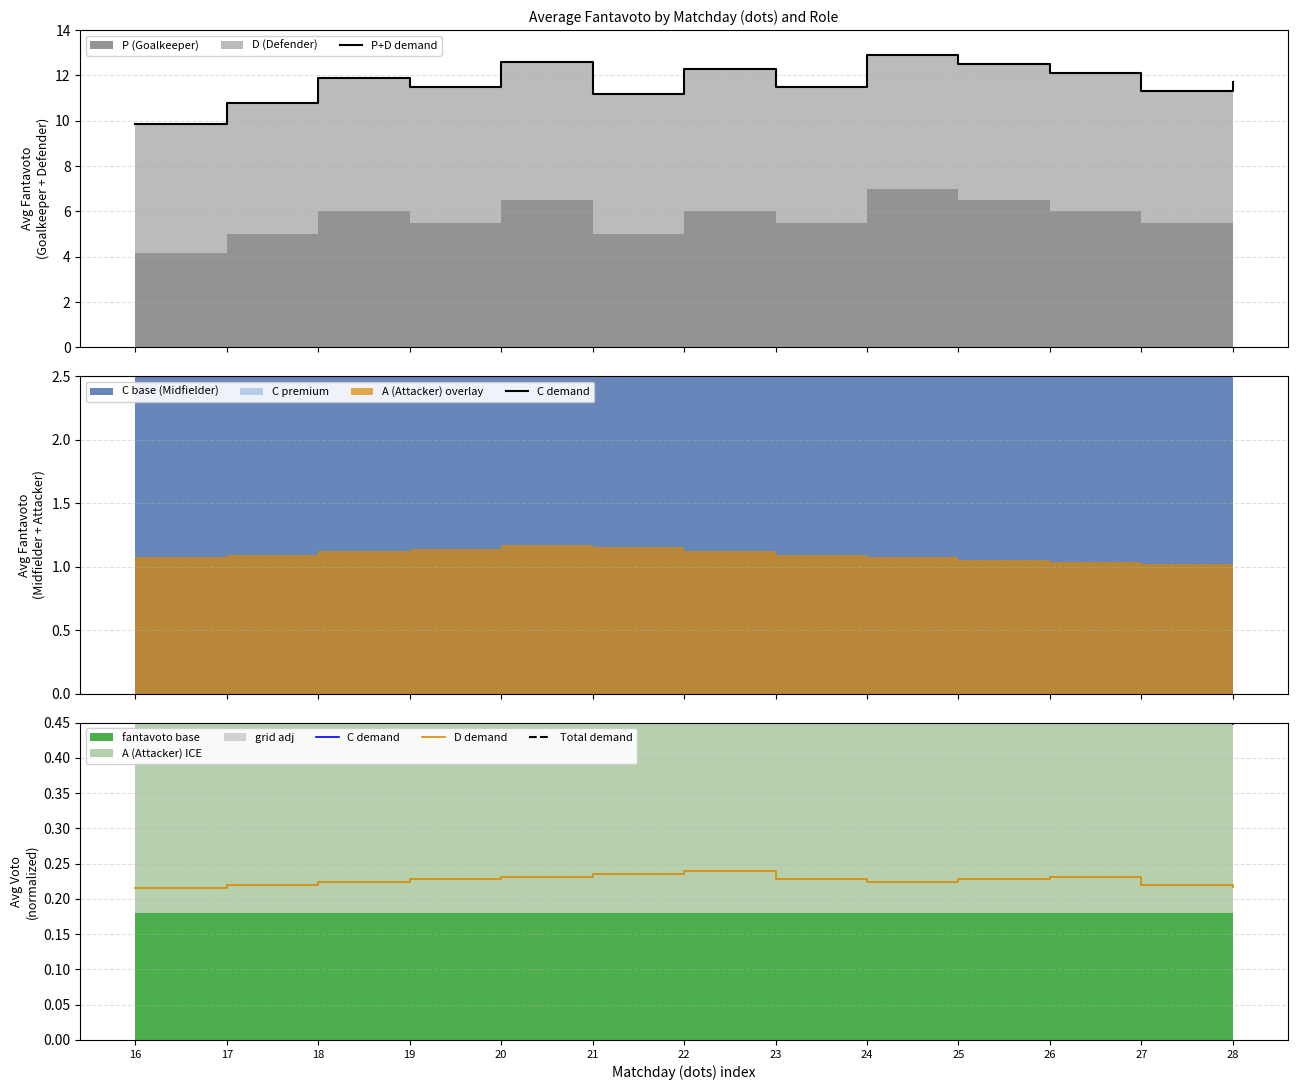

What is the spread (max minus min) of values at 22?

12.1